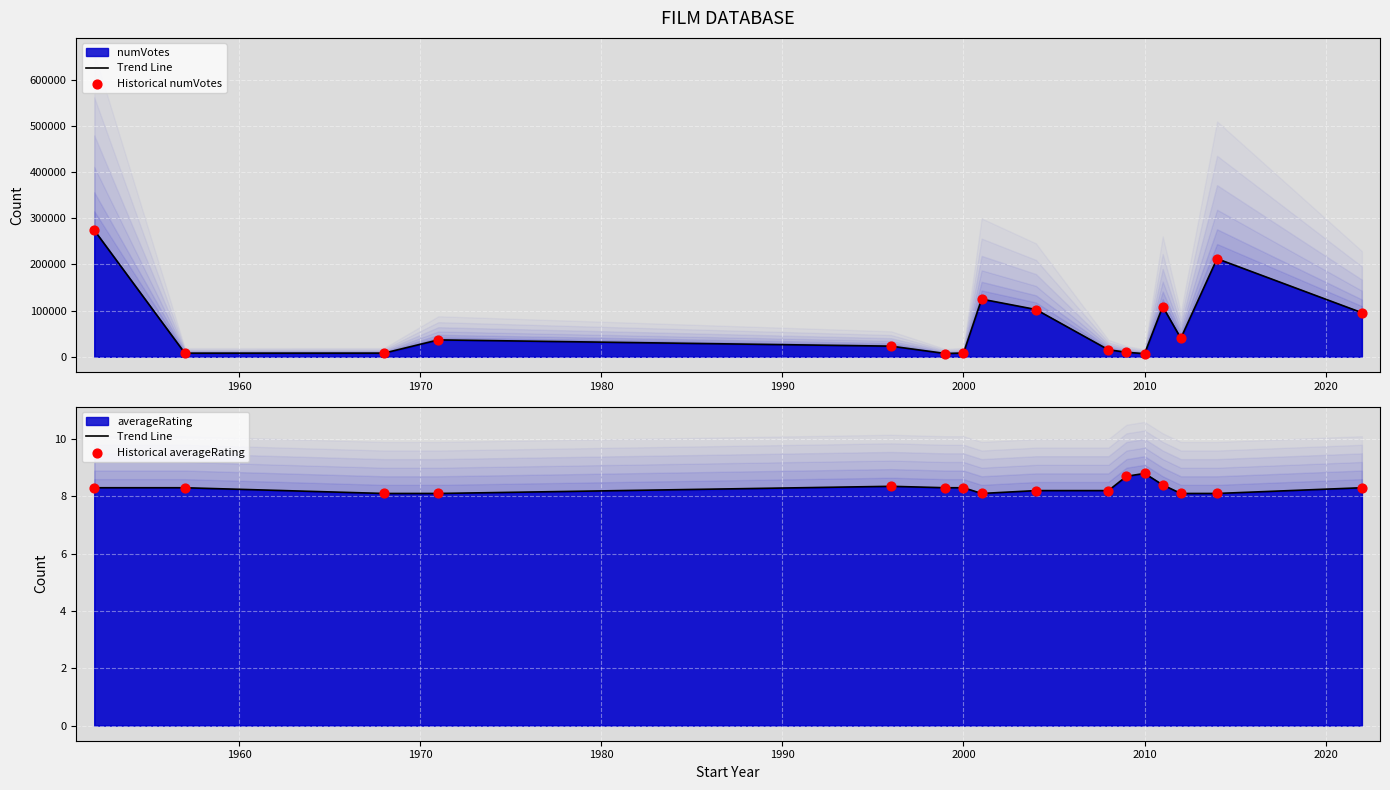

Which series has the largest total across all categories?

Historical numVotes